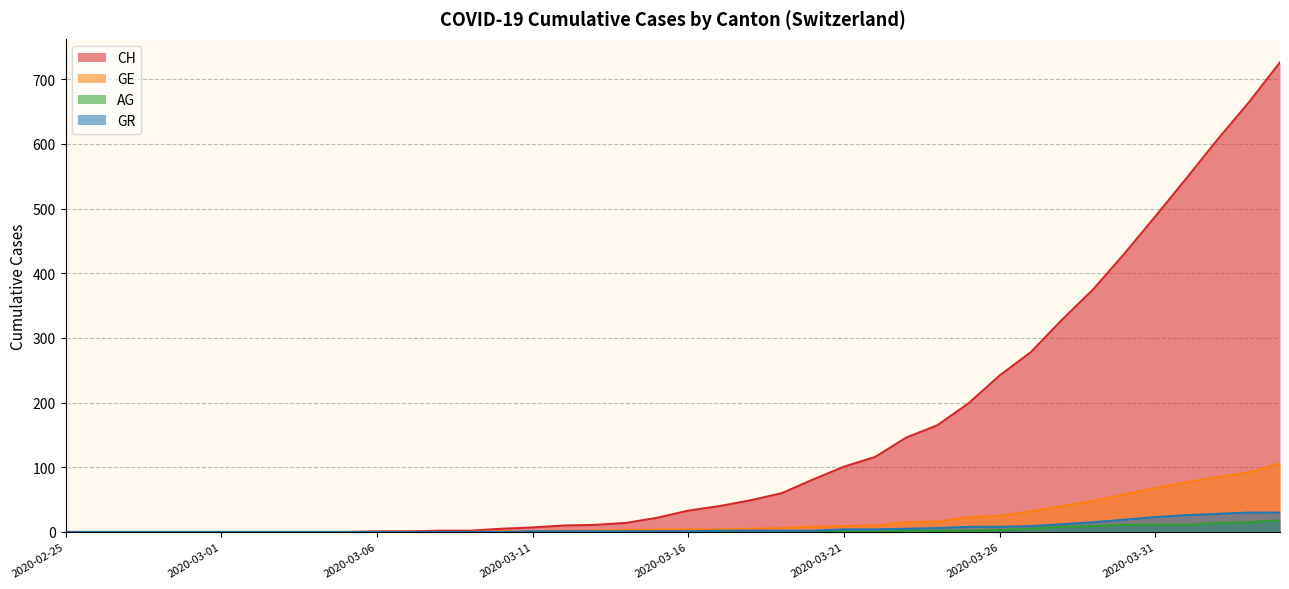

How many lines are shown in the chart?

4